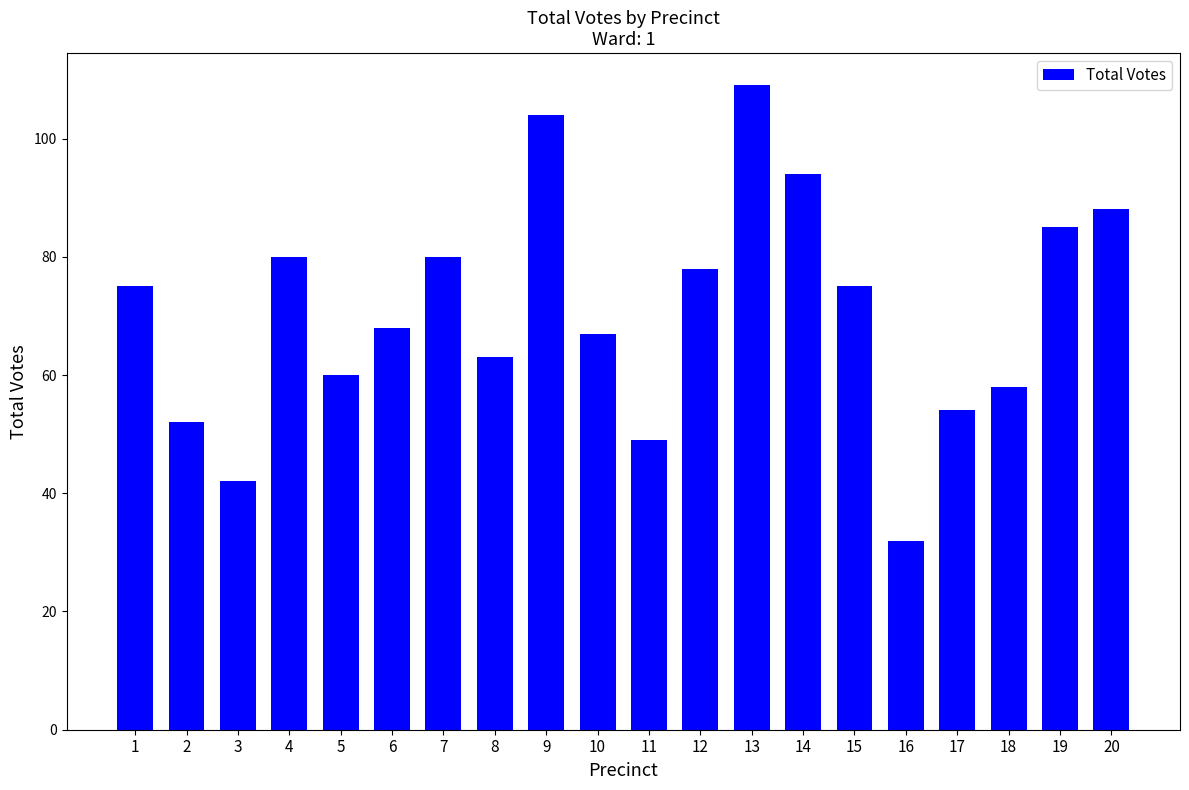

At which category does the chart reach its minimum across all series?

16